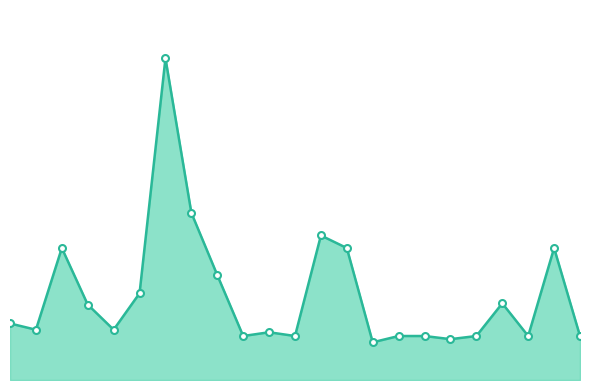

Does the chart display data point markers on the line(s)?

No